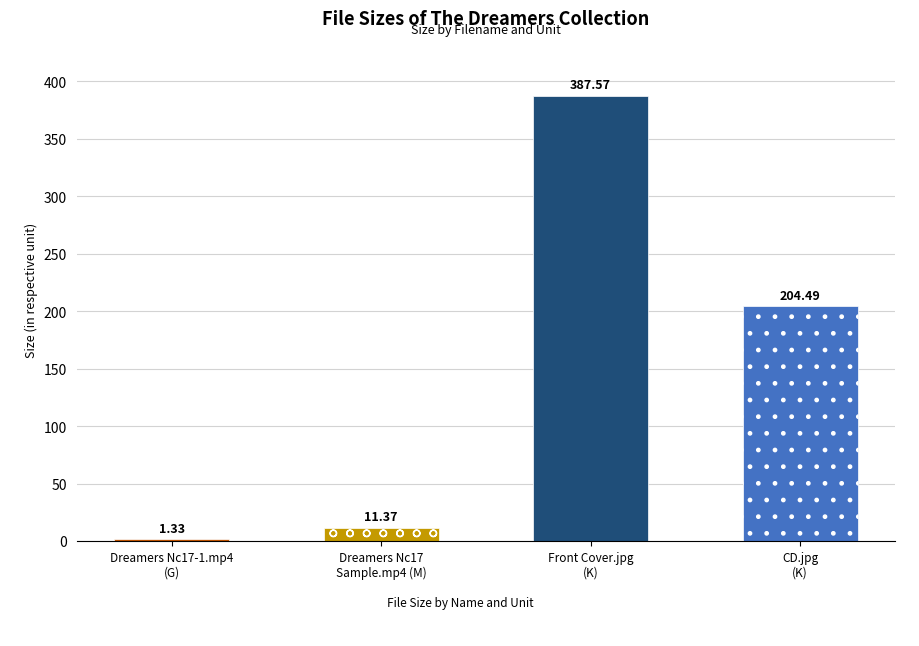

What is the sum of the values at Dreamers Nc17
Sample.mp4 (M) and CD.jpg
(K)?

215.9